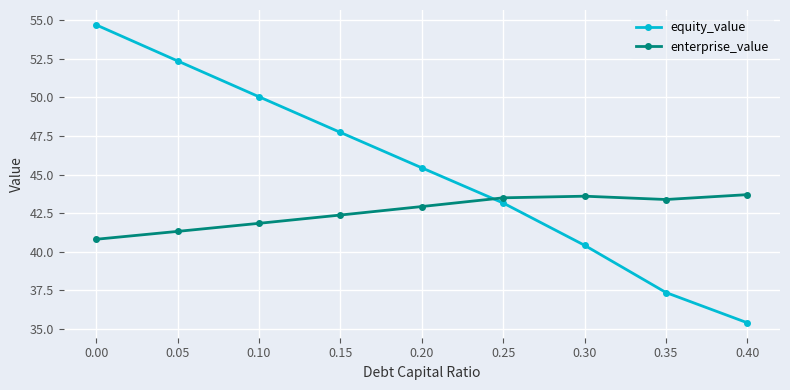

Rank the series by their maximum value, from lowest to highest.

enterprise_value, equity_value